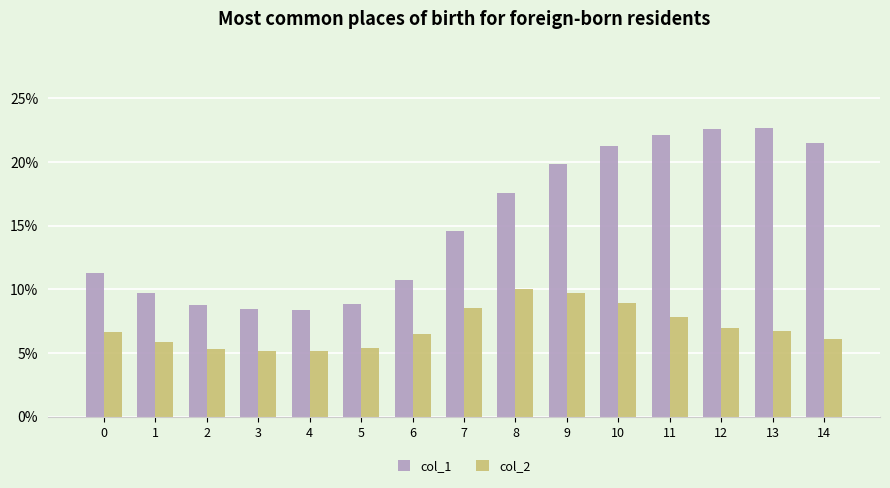

What are all the series names shown in the legend?

col_1, col_2